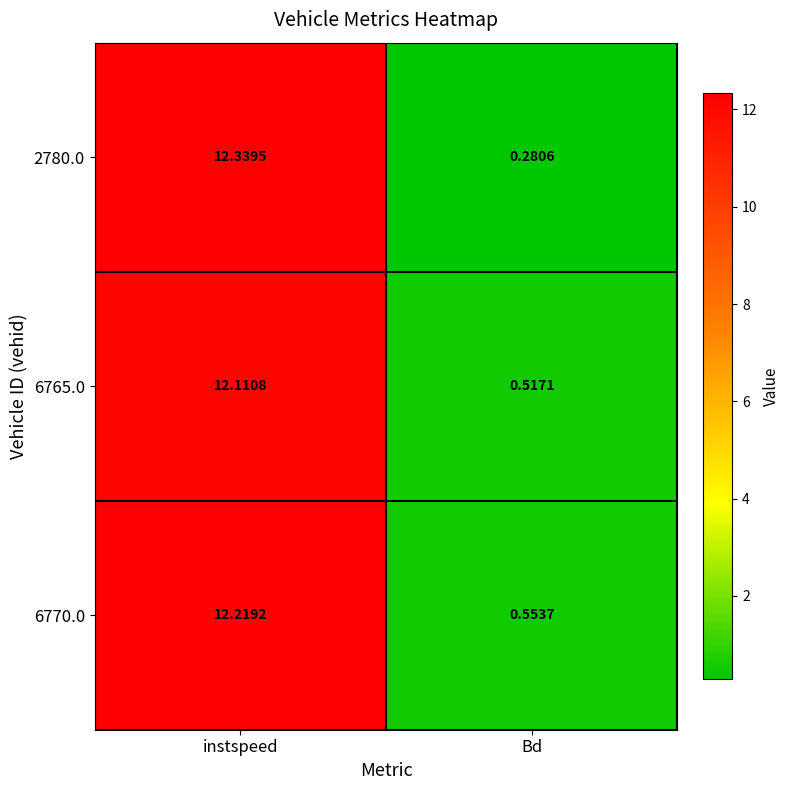

At which label does 6765.0 first exceed 12?

instspeed